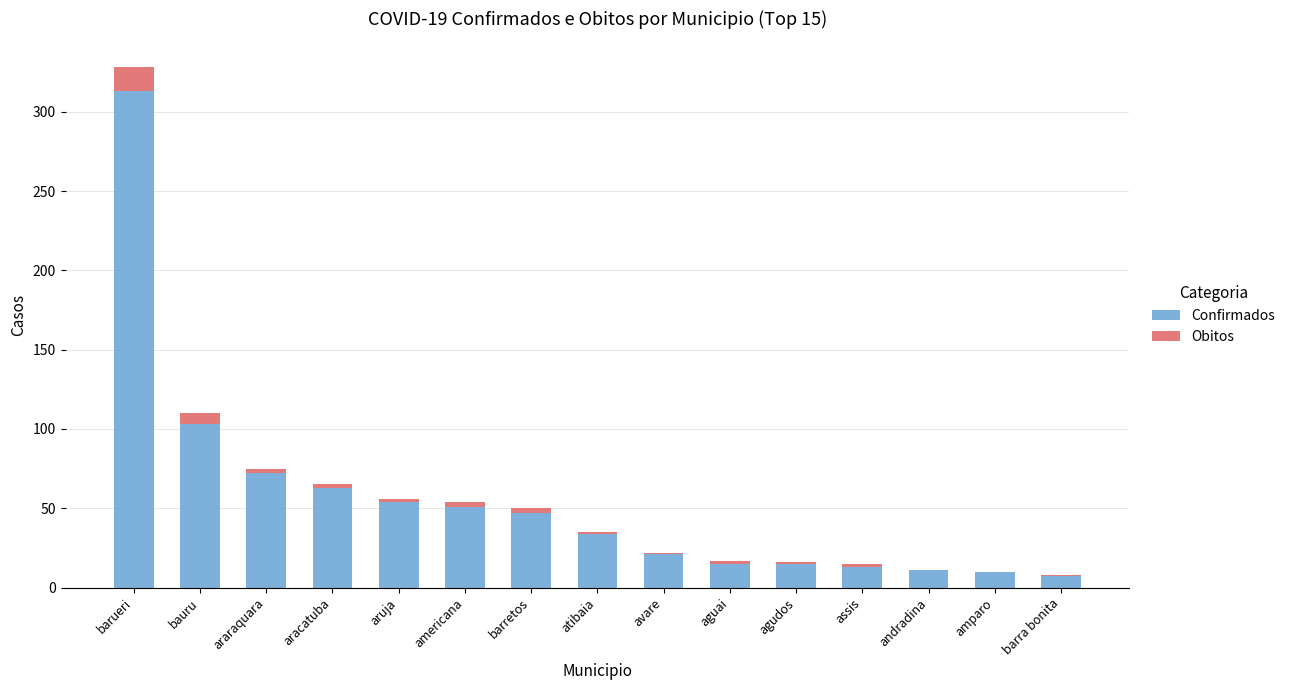

Where is Confirmados nearest to the value 160?

bauru